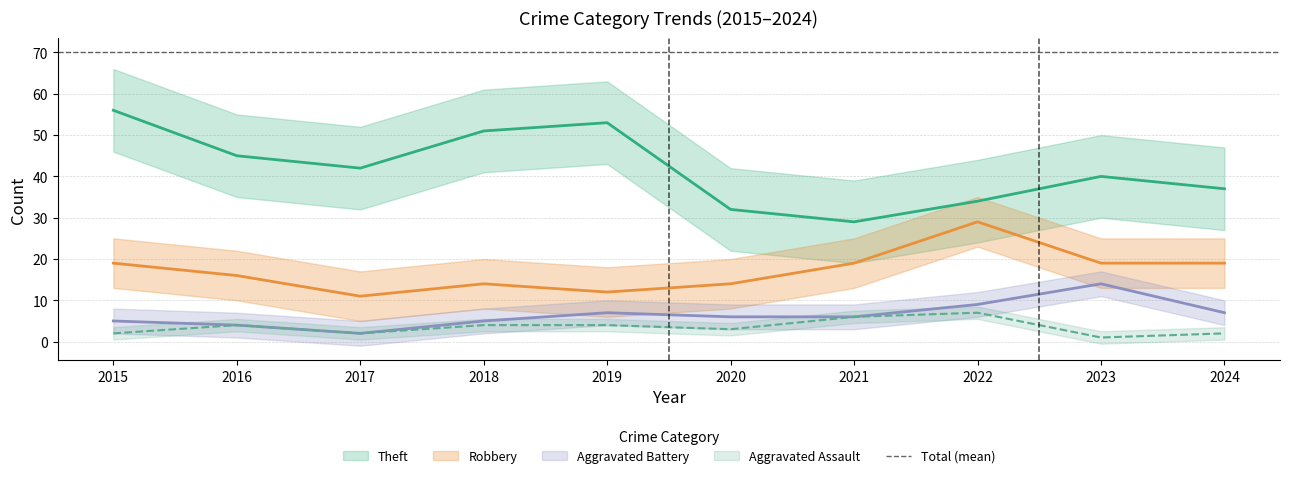

Read the Theft value at 2020, to the nearest 5.

30